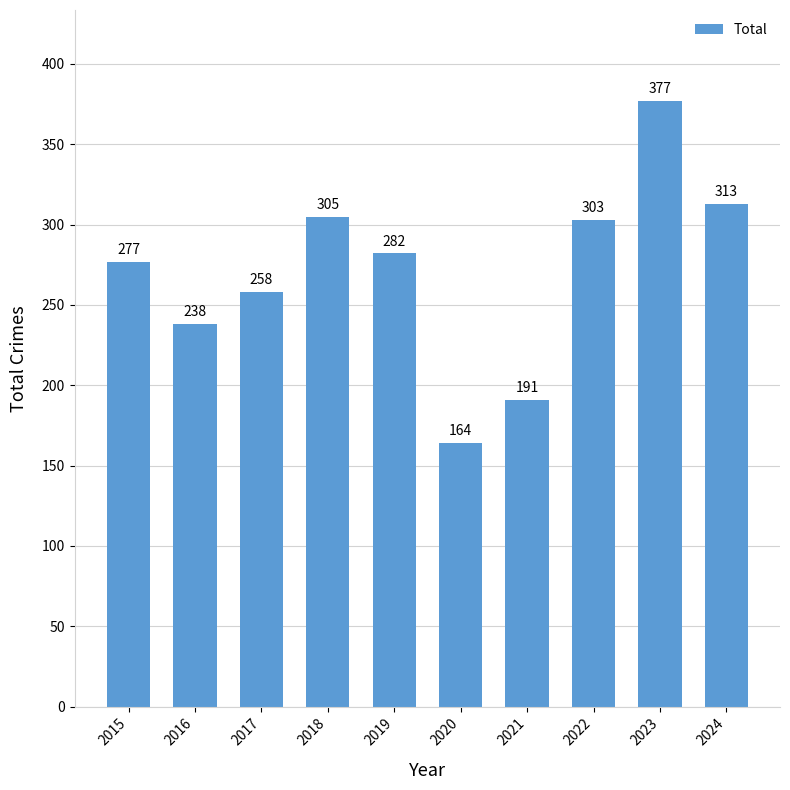

Count the number of categories in the chart.

10